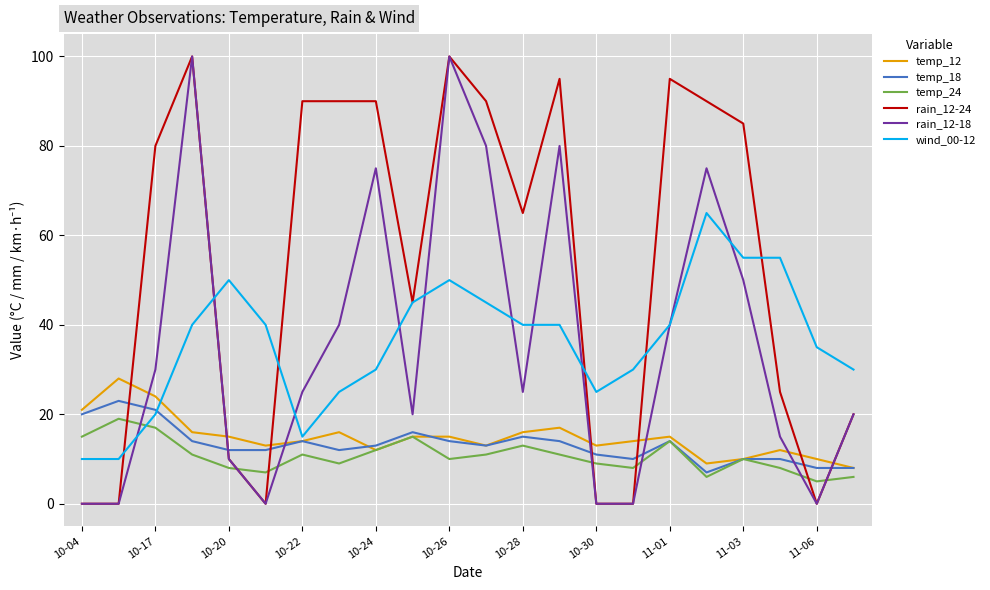

Which series has the largest total across all categories?

rain_12-24